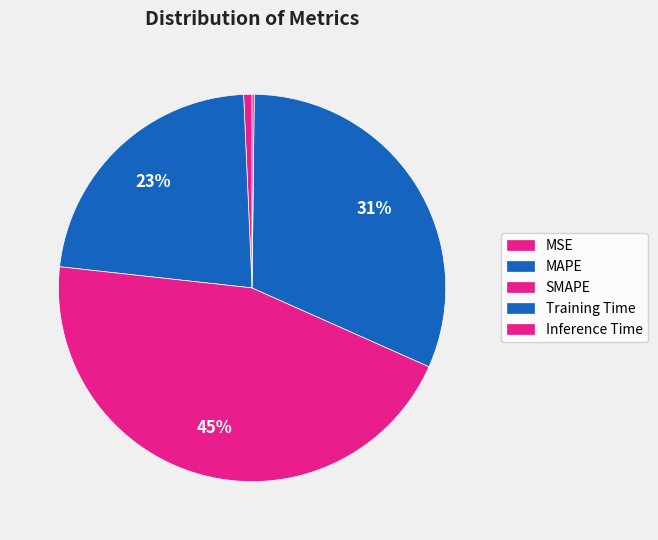

To the nearest percent, what percentage of the pie is MAPE?

23%